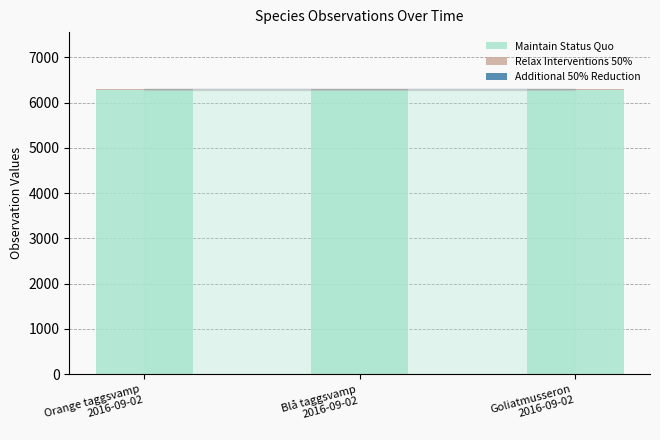

What is the sum of all Maintain Status Quo values?

18860.3